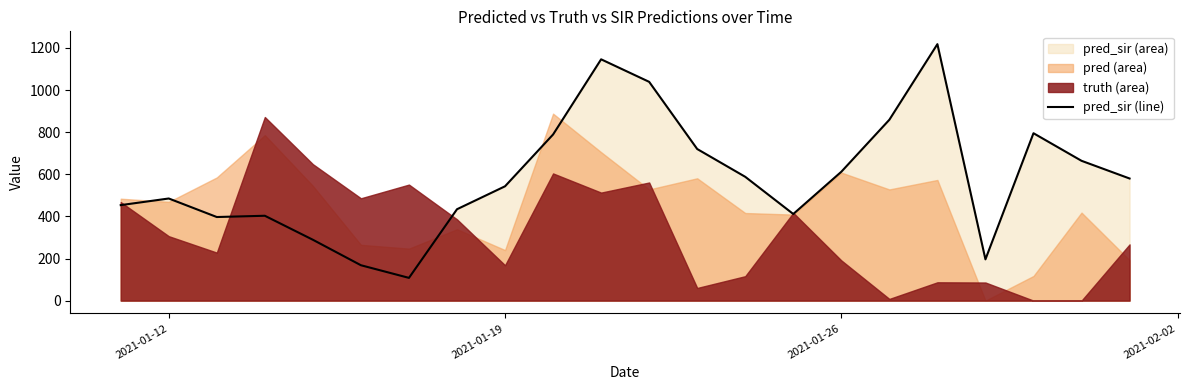

Reading left to right, what are all the values shown in this chart?

453.5	485.0	397.0	403.0	289.0	168.0	108.0	434.0	543.0	789.0	1146.0	1039.0	720.0	588.0	411.3	612.0	859.0	1218.0	196.0	795.0	664.0	580.0